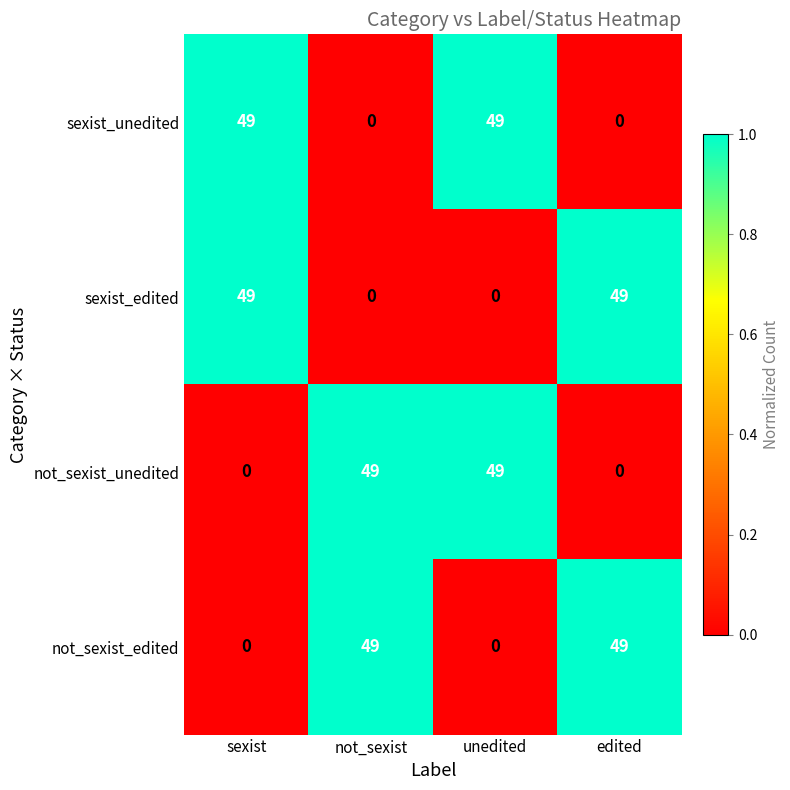

Is it true that sexist_unedited equals 0 at not_sexist?

True